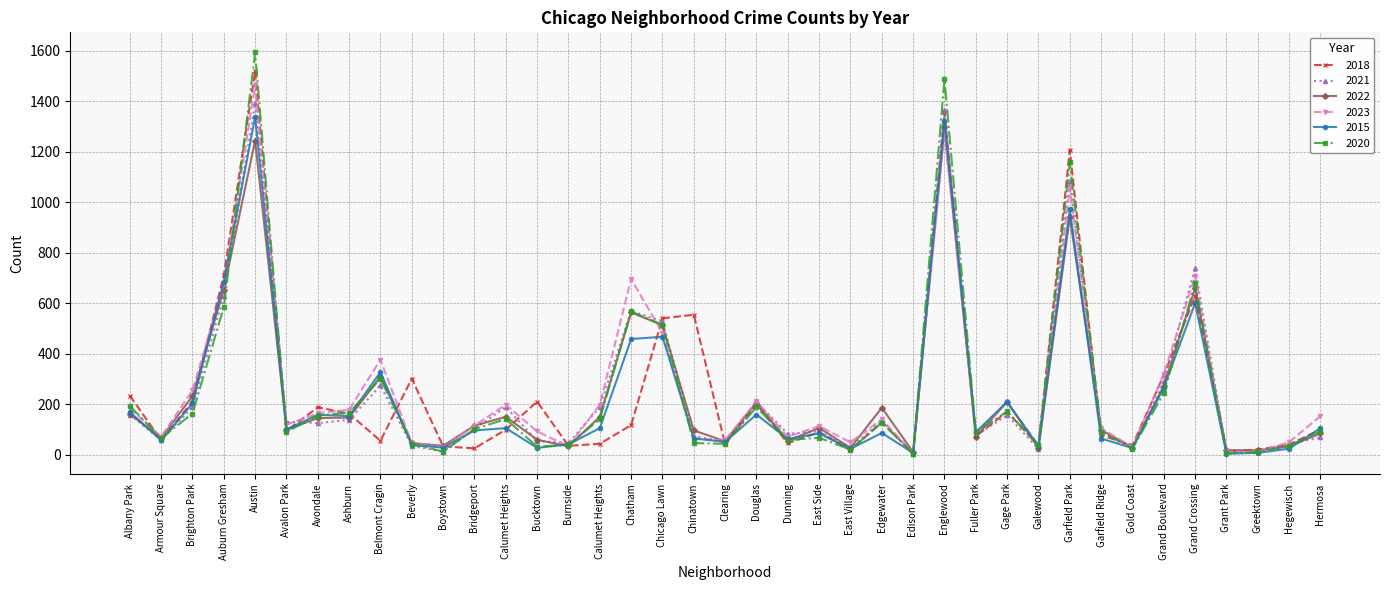

Reading left to right, extract all data points from this chart.

2018: 234	57	210	710	1519	94	188	162	55	301	33	25	99	210	35	43	117	540	554	41	201	45	90	18	129	5	1356	73	170	36	1205	77	37	315	629	13	20	40	99
2021: 159	57	189	630	1391	130	125	138	274	35	12	102	189	54	46	189	569	528	74	50	208	83	92	27	135	4	1365	75	157	22	1082	91	25	290	739	14	12	43	68
2022: 161	66	232	654	1244	99	145	147	309	46	35	115	150	59	33	150	563	513	96	53	206	55	106	27	186	10	1296	71	210	26	941	98	28	273	660	18	17	33	84
2023: 184	71	255	674	1463	119	164	178	376	46	29	115	198	92	33	198	696	482	64	58	211	71	113	49	140	5	1276	86	207	39	1056	104	30	319	707	13	12	50	153
2015: 169	57	203	684	1338	100	158	153	327	38	28	96	105	27	41	105	458	467	64	51	159	62	84	23	86	7	1323	89	209	33	971	64	26	265	600	4	7	24	105
2020: 193	65	163	584	1593	90	155	166	301	43	12	101	141	32	39	141	567	514	46	43	189	58	67	20	127	4	1487	89	171	37	1157	90	24	244	678	5	10	36	93